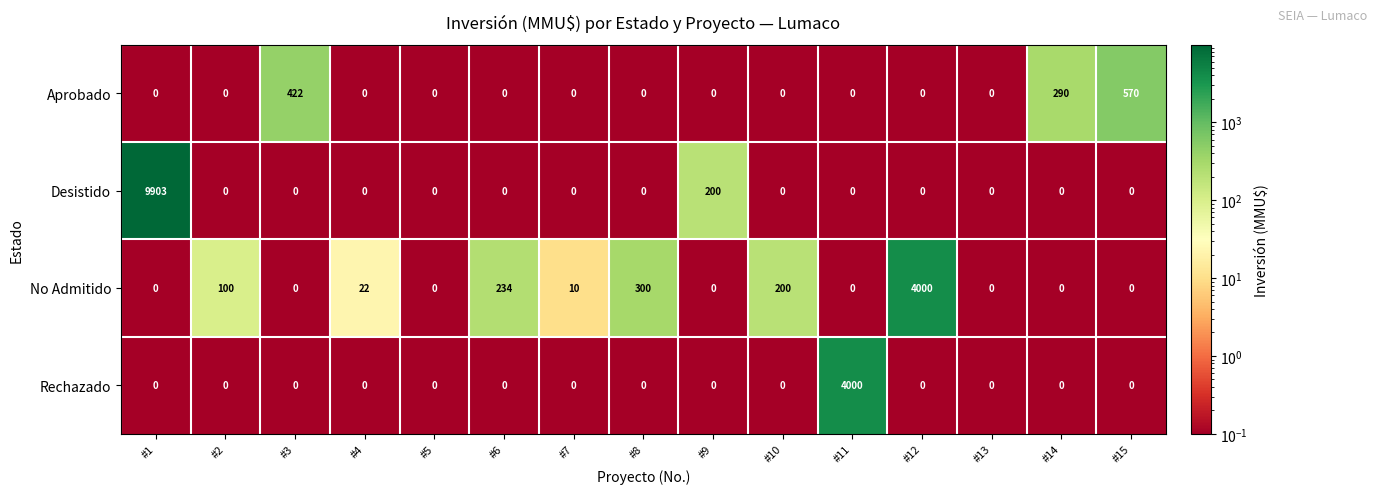

What is the total value across all series at #9?

200